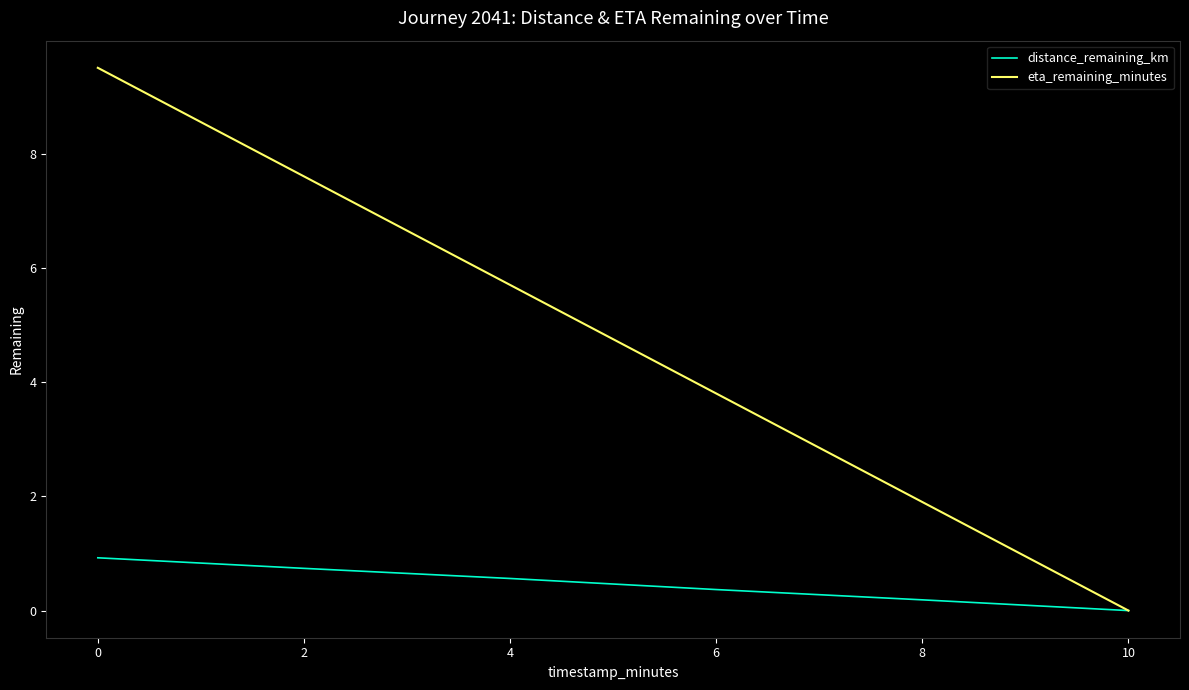

How many lines are shown in the chart?

2